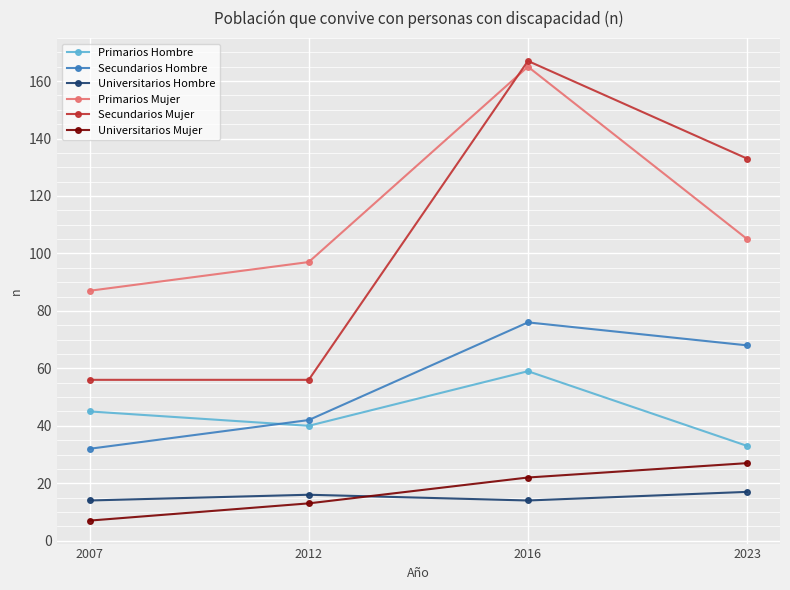

True or false: Secundarios Mujer and Universitarios Hombre cross at least once.

False